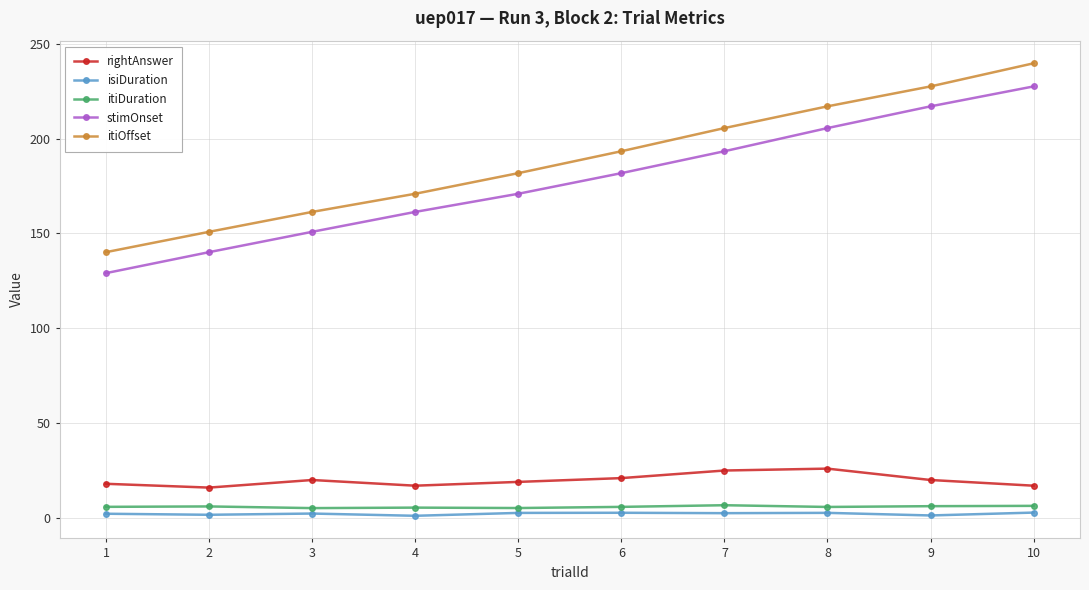

List the series in order of their peak value, highest first.

itiOffset, stimOnset, rightAnswer, itiDuration, isiDuration